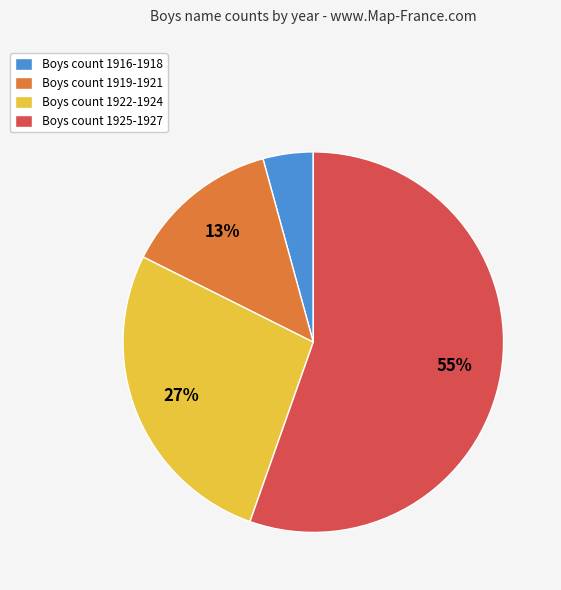

Between Boys count 1925-1927 and Boys count 1922-1924, which is larger?

Boys count 1925-1927